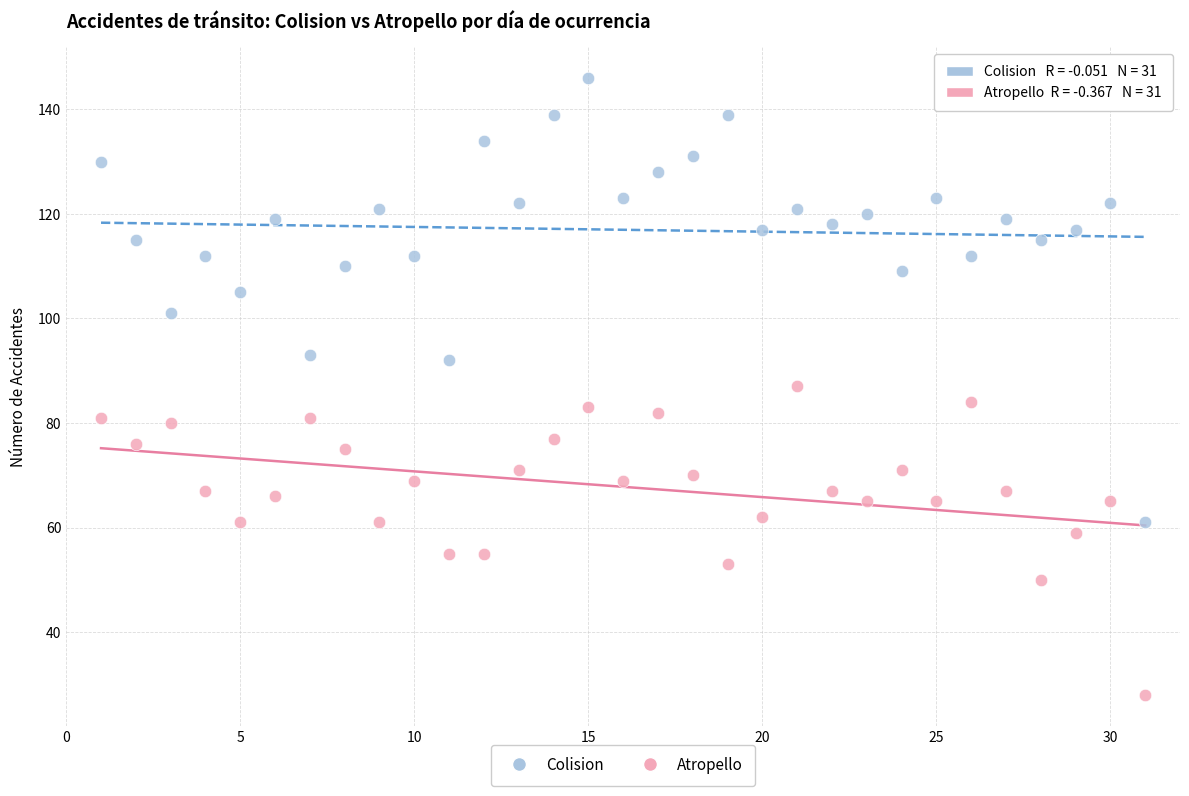

What are all the series names shown in the legend?

Colision, Atropello